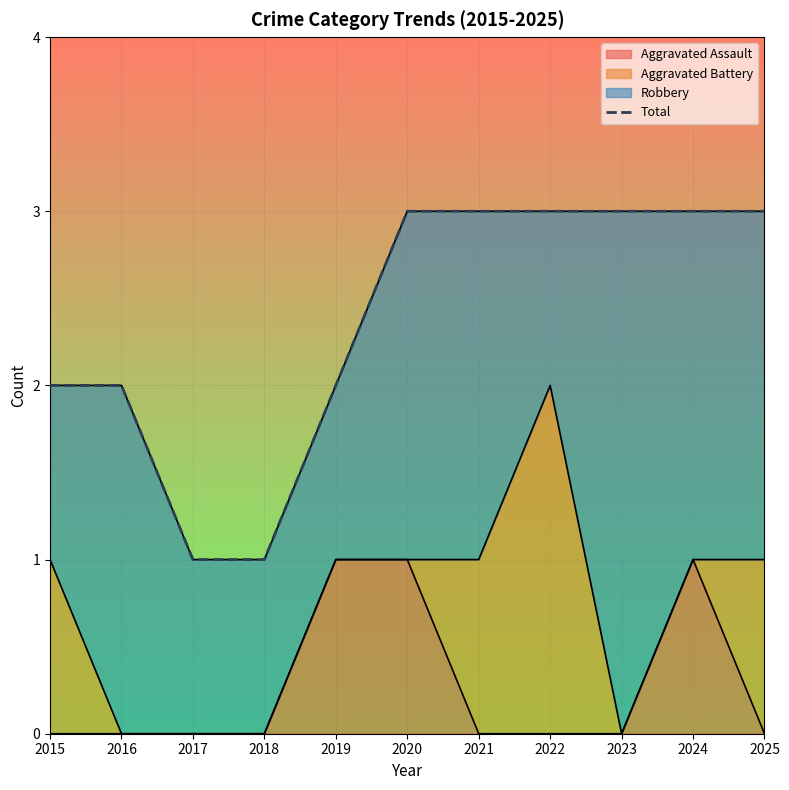

What is the maximum value shown in the chart?

3